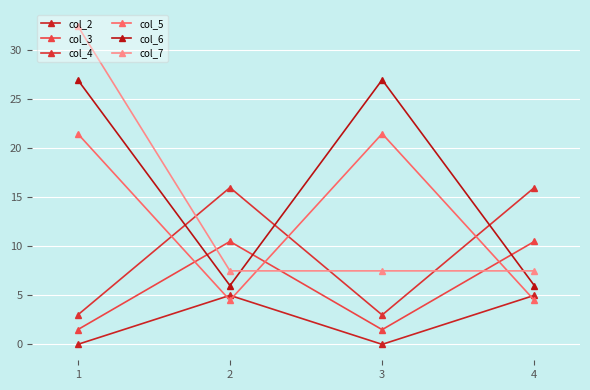

What is the lowest value of the col_3 series?

1.5